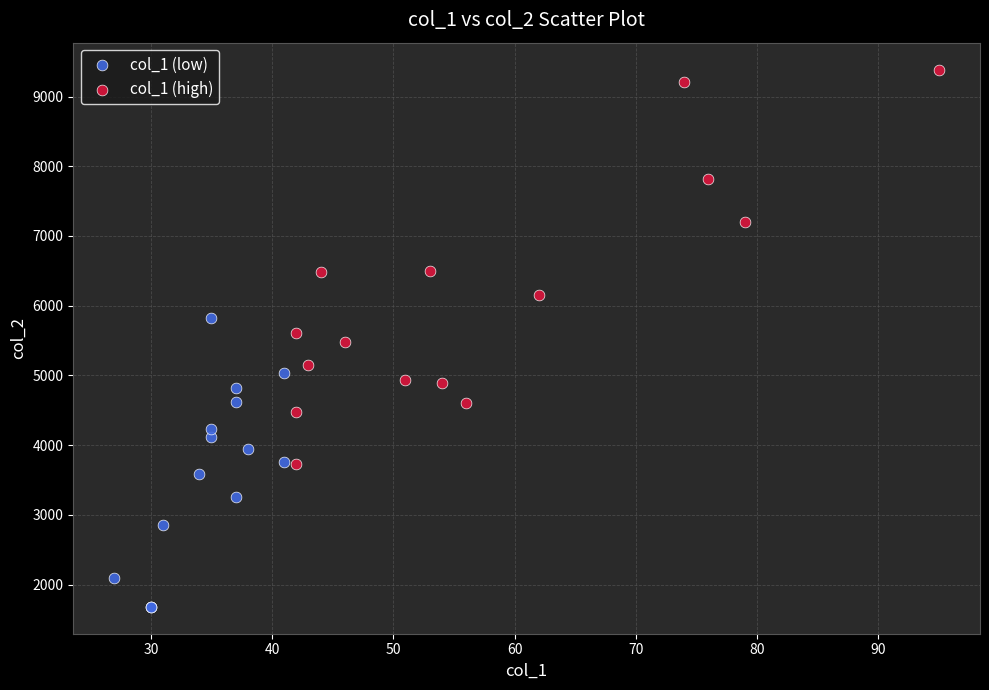

Which series has the largest Y range (max minus min)?

col_1 (high)